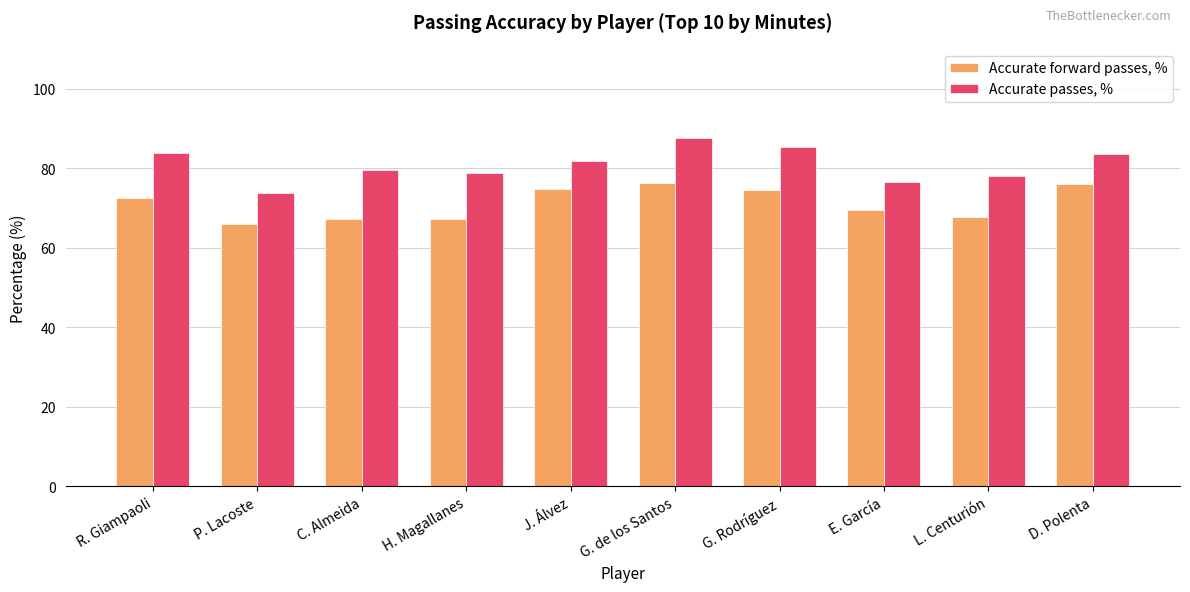

List the series in order of their peak value, lowest first.

Accurate forward passes, %, Accurate passes, %